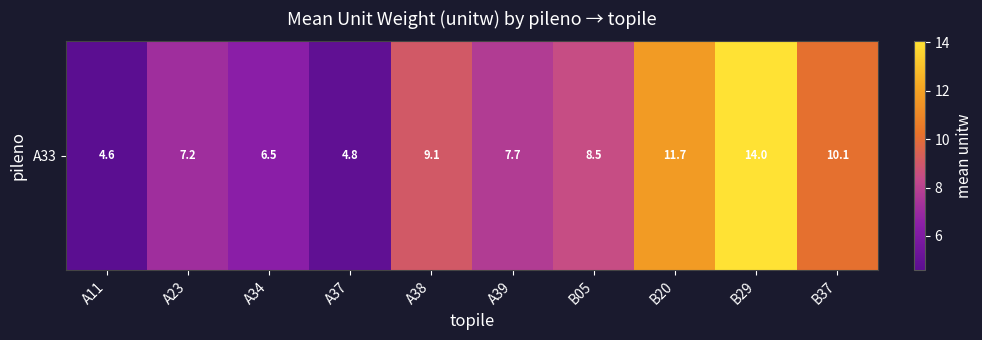

Rank the categories by value from highest to lowest.

B29, B20, B37, A38, B05, A39, A23, A34, A37, A11